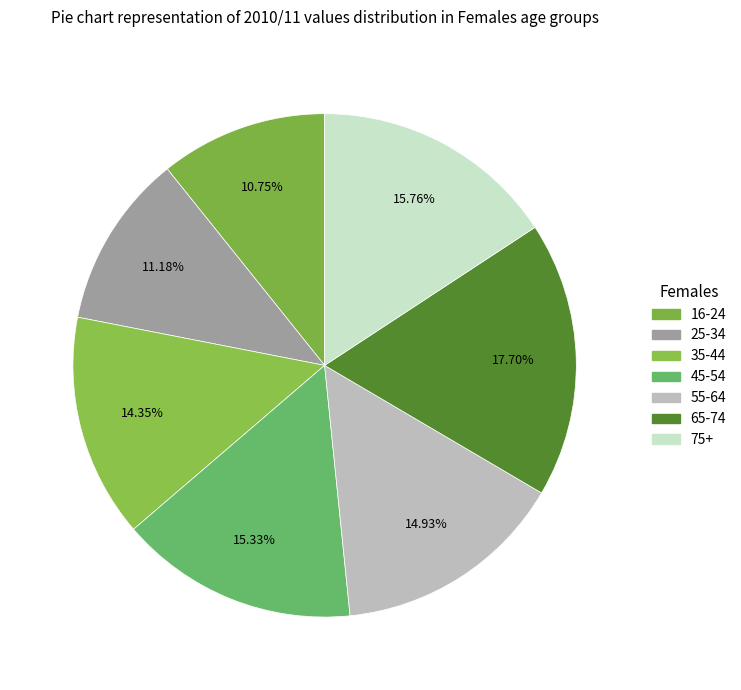

To the nearest percent, what is the average slice percentage?

14%